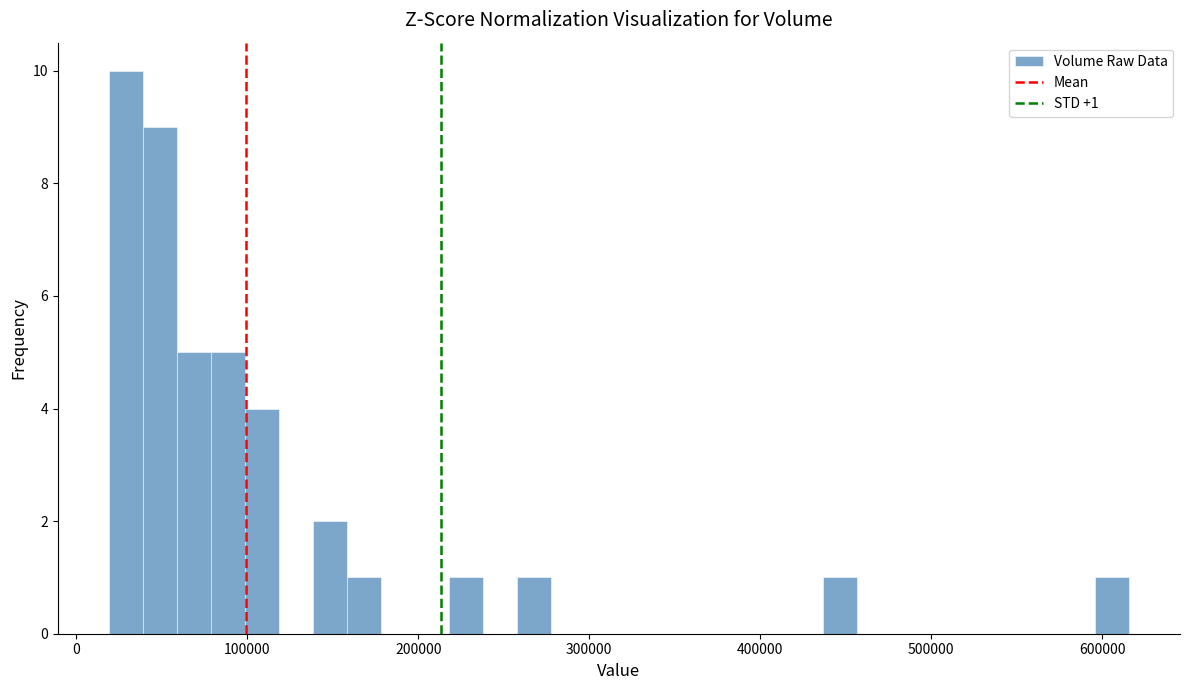

Around what value on the x-axis is the tallest bar? Give the approximate position of its centre, as read against the axis.

30000